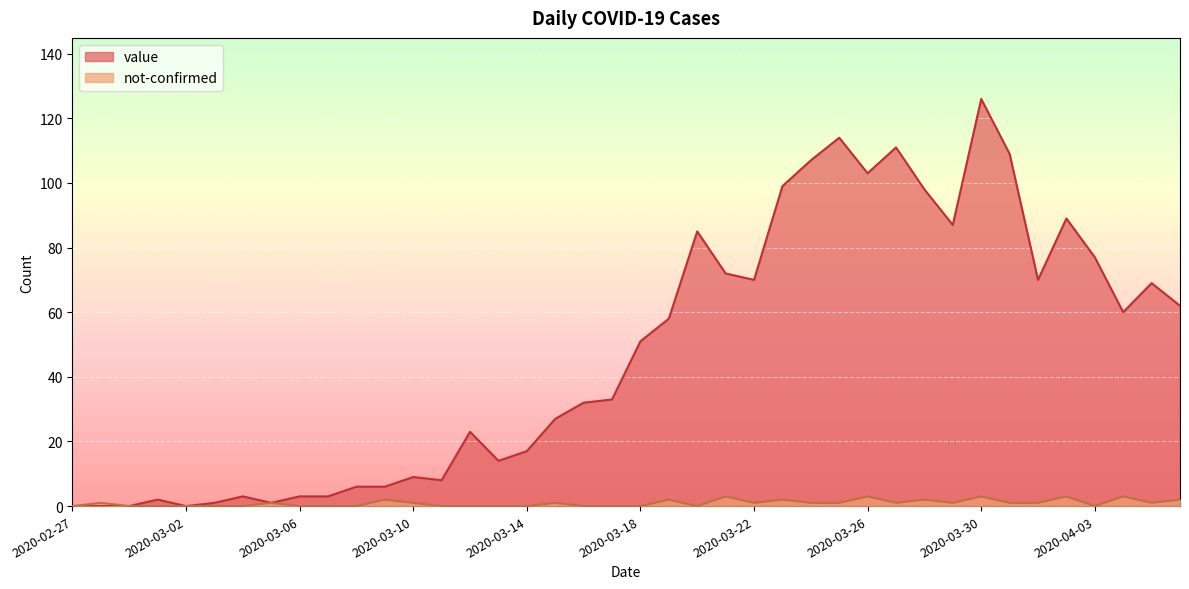

Which label corresponds to the largest value in the chart?

2020-03-30